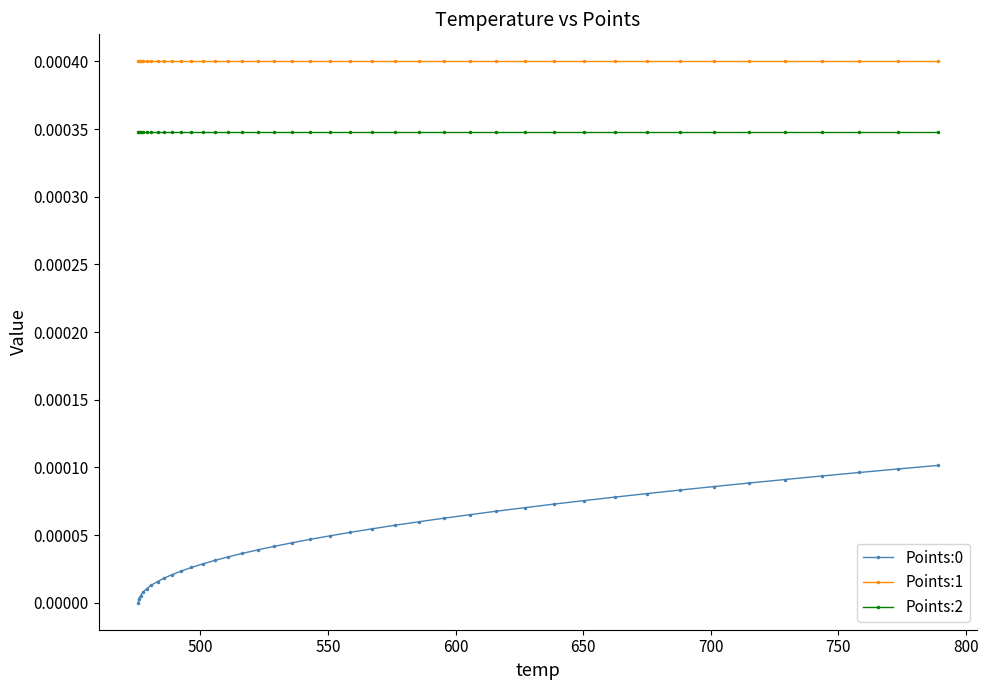

Which series has the largest total across all categories?

Points:1